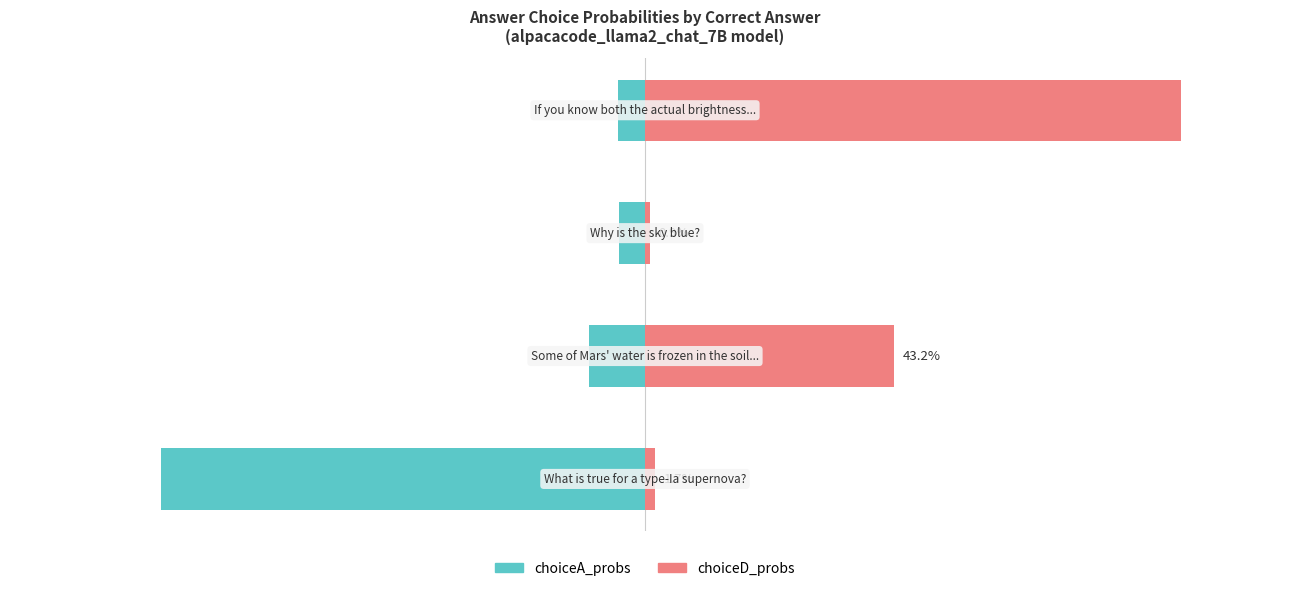

Reading left to right, transcribe all the data shown in this chart.

choiceA_probs: -83.9	-9.6	-4.5	-4.6
choiceD_probs: 1.7	43.2	0.9	92.8